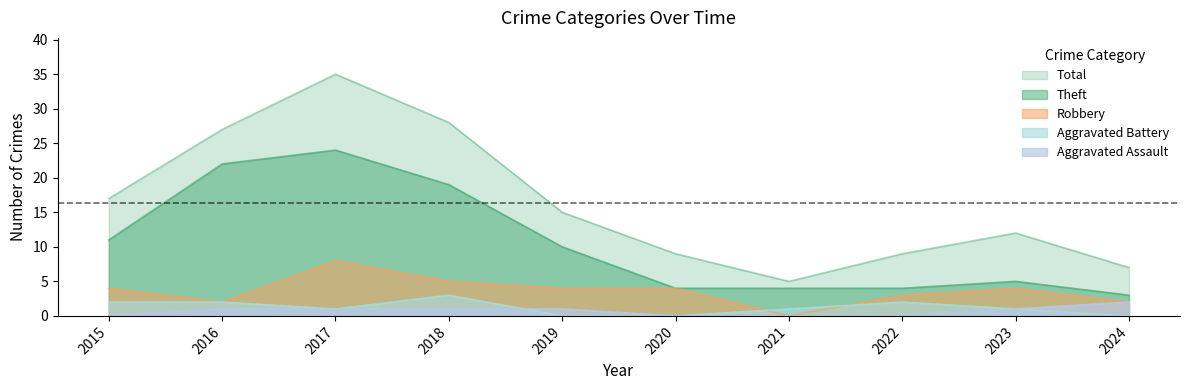

At which label does Theft first exceed 10?

2015